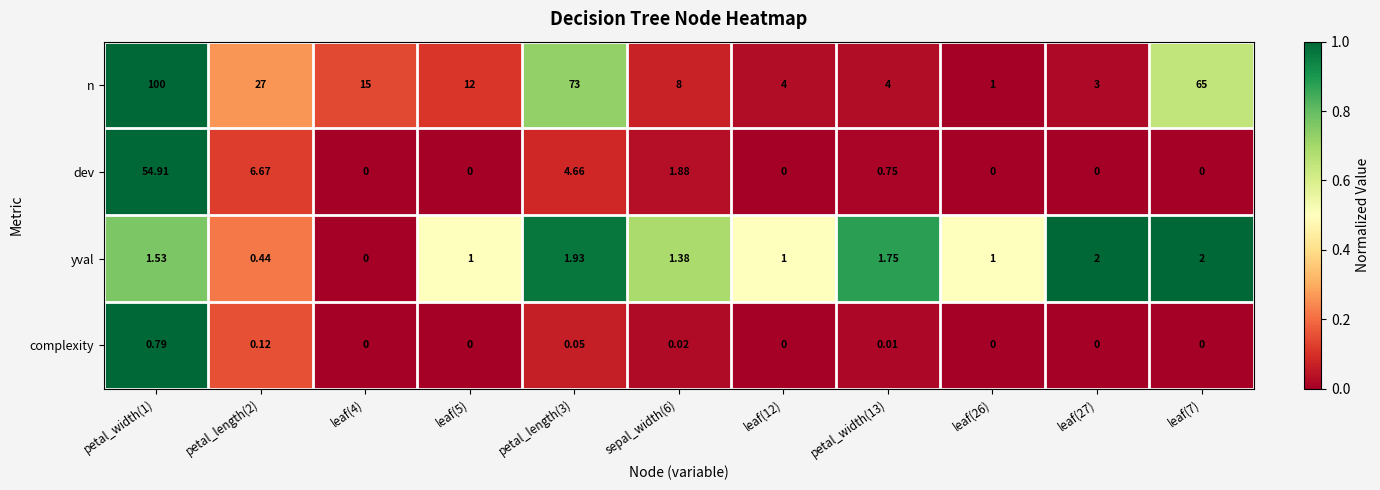

At how many categories does at least one series exceed 0?

11